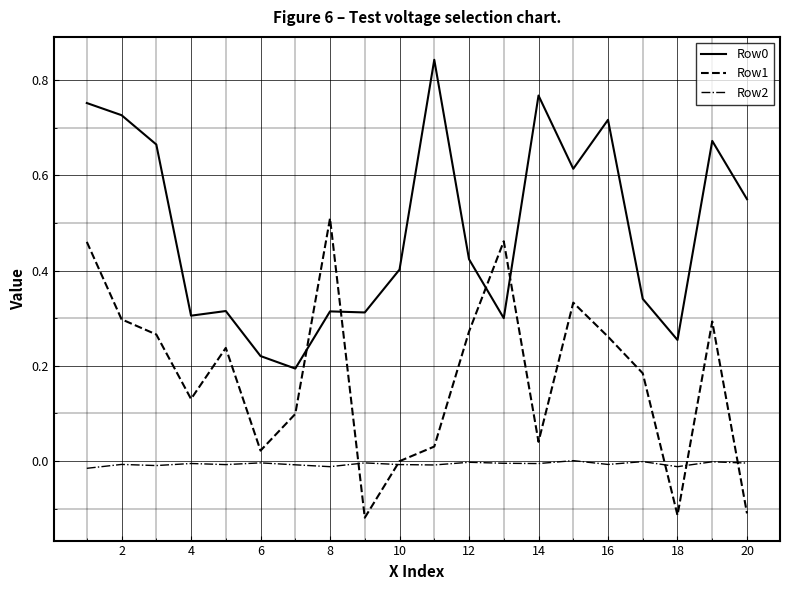

True or false: Row1 and Row0 cross at least once.

True